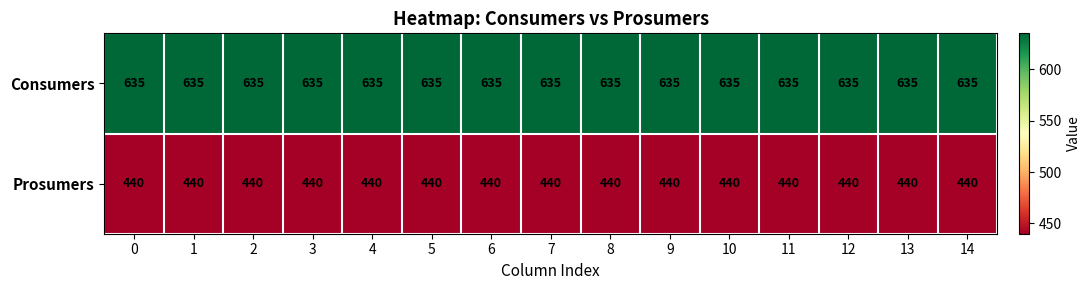

List the series in order of their peak value, lowest first.

Prosumers, Consumers